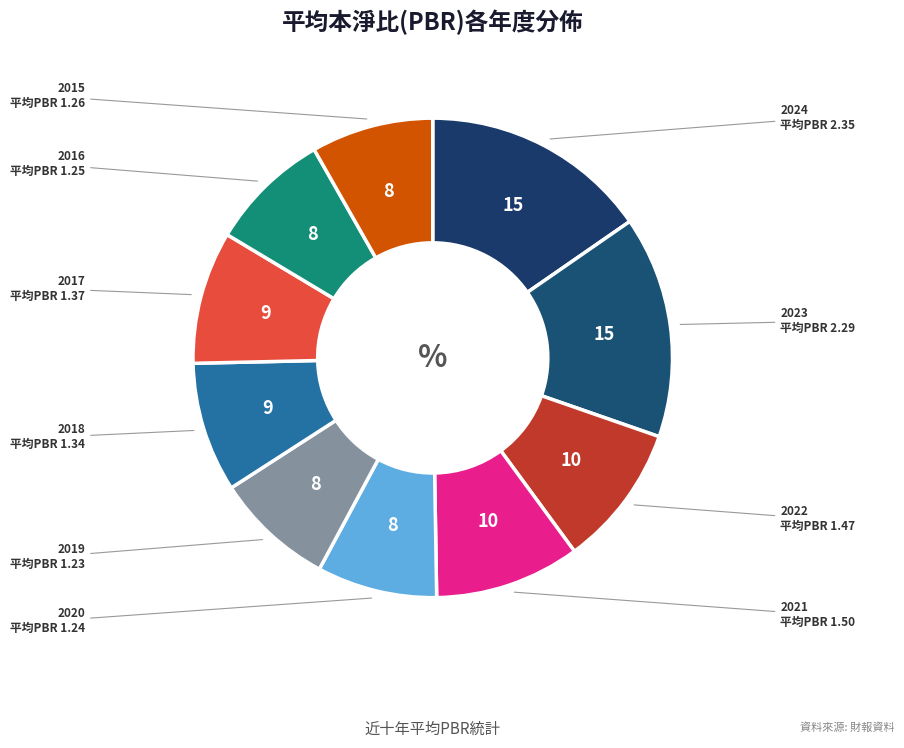

What is the smallest slice in the pie chart?

2019